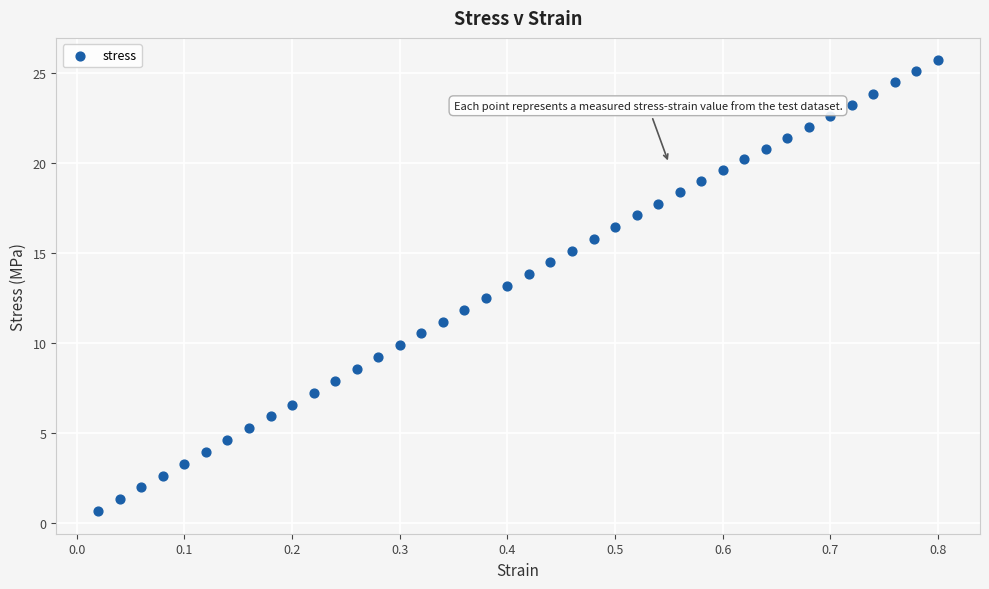

What is the range of X values (max minus min)?

0.8